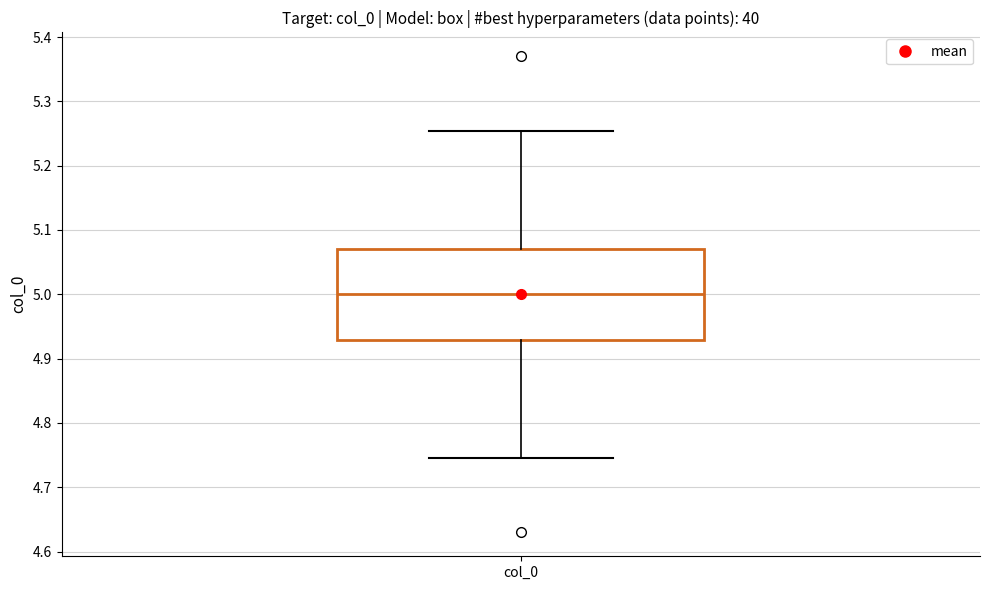

Where does the lower whisker of the box for col_0 end on the y-axis? The values are not printed on the chart, so give them approximately, as read against the axis.

4.75